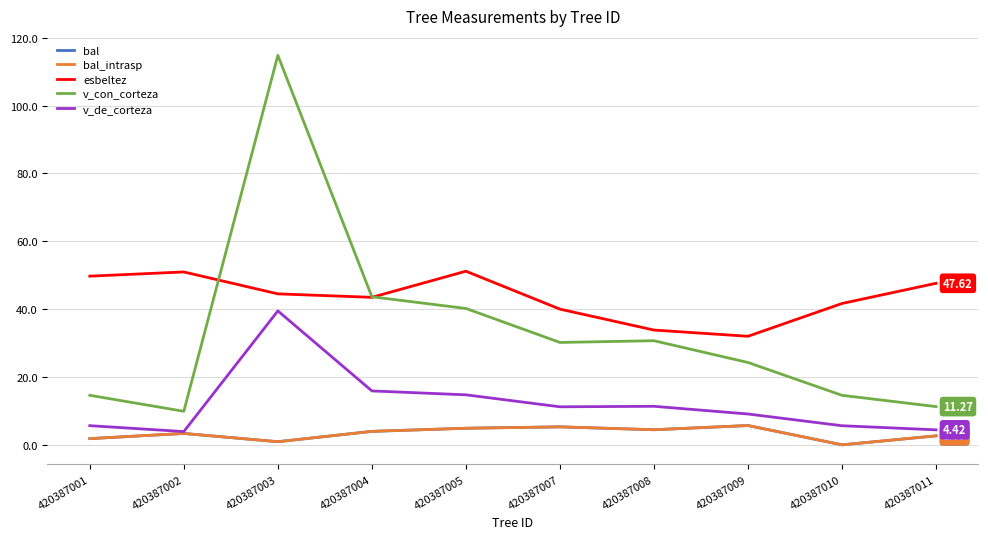

True or false: bal_intrasp has a value of 0.9 at 420387003.

True